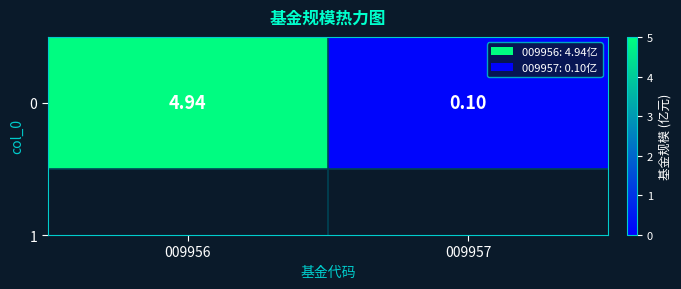

Rank the categories by value from highest to lowest.

009956, 009957